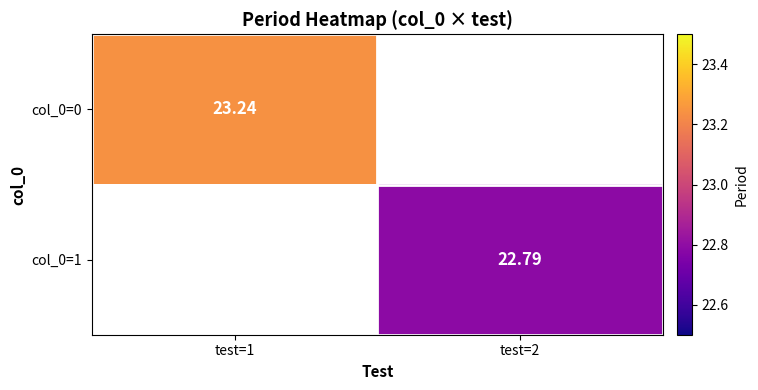

Rank the series by their average value, from highest to lowest.

col_0=0, col_0=1